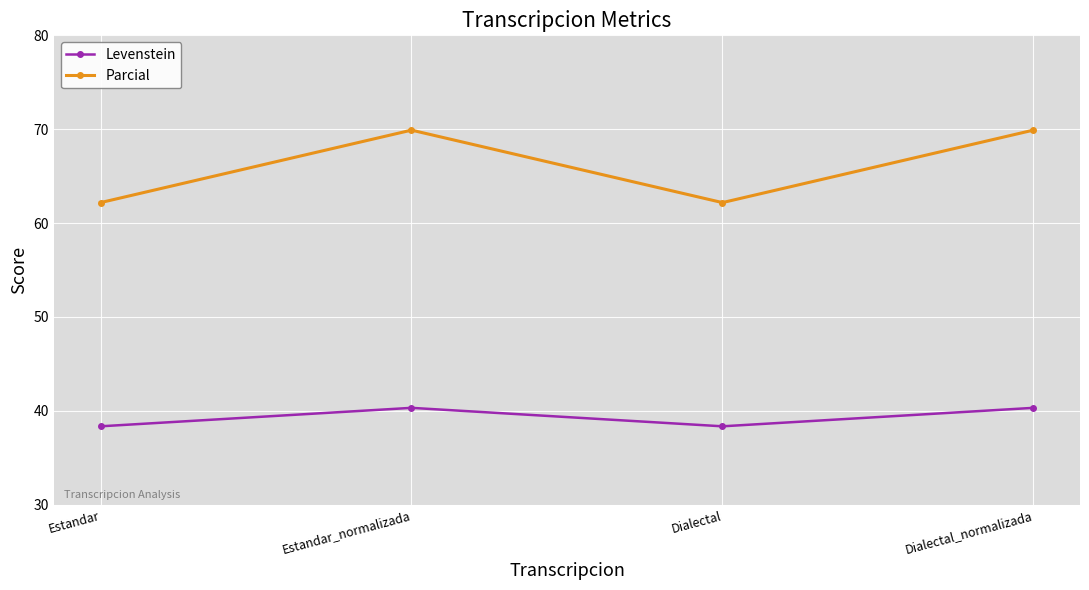

At Estandar_normalizada, list the series in order from largest to smallest.

Parcial, Levenstein